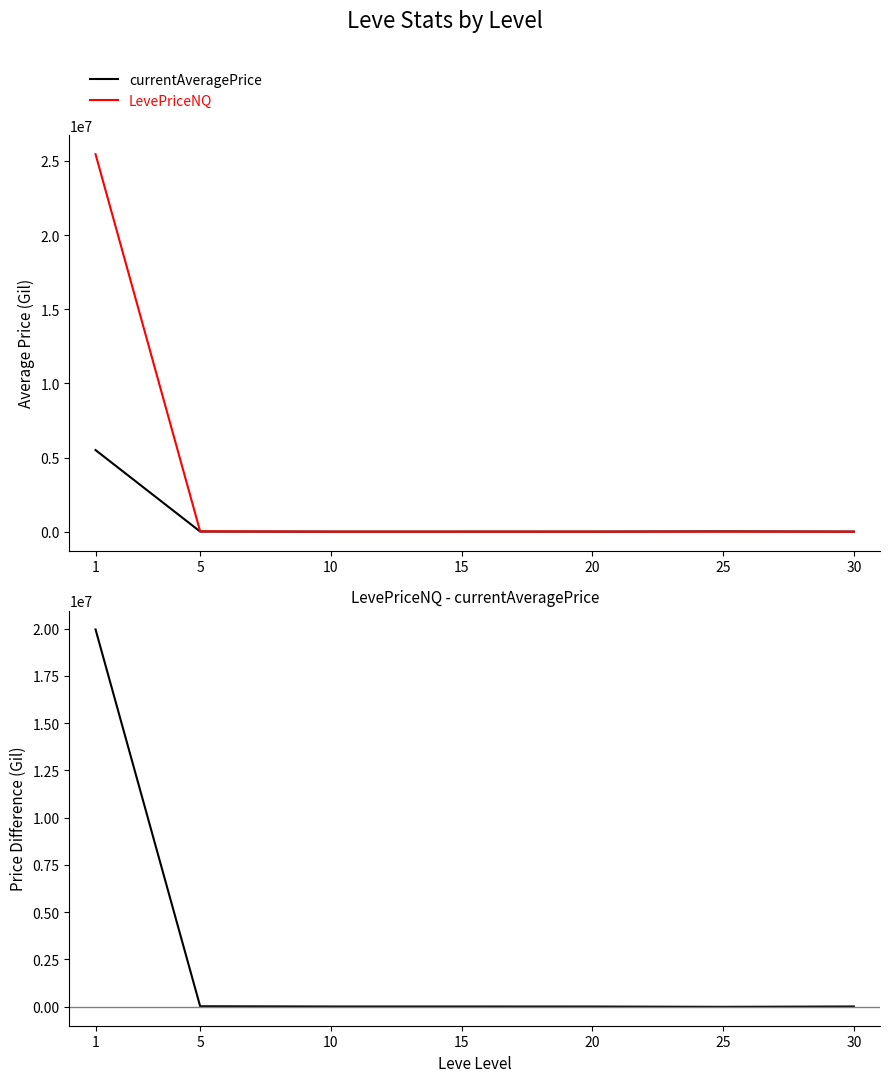

What is the total value across all series at 25?

1856.8